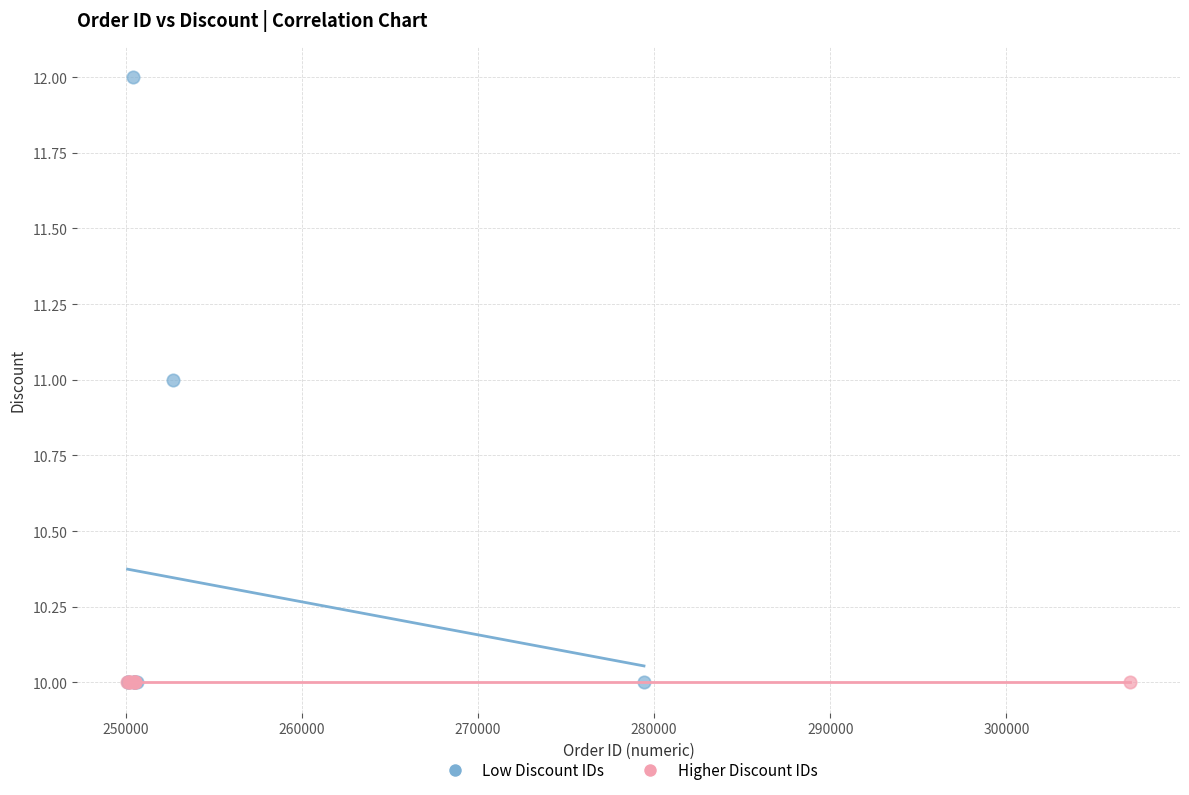

What are all the series names shown in the legend?

Low Discount IDs, Higher Discount IDs